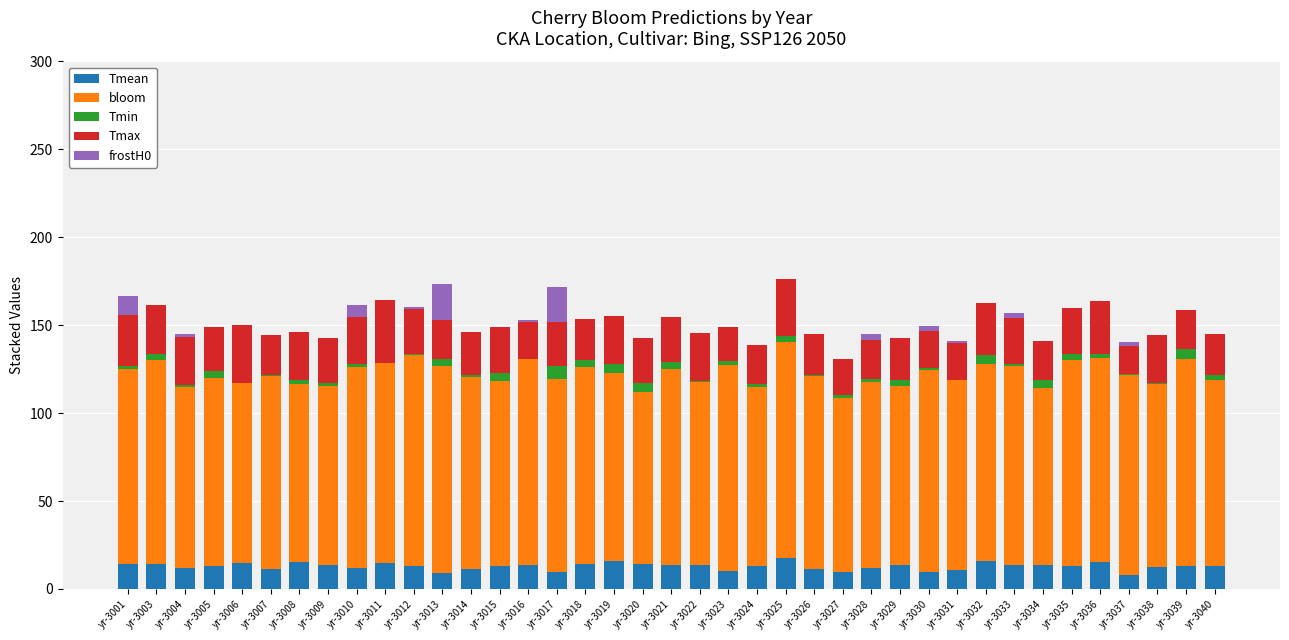

Does the chart contain stacked bars?

Yes